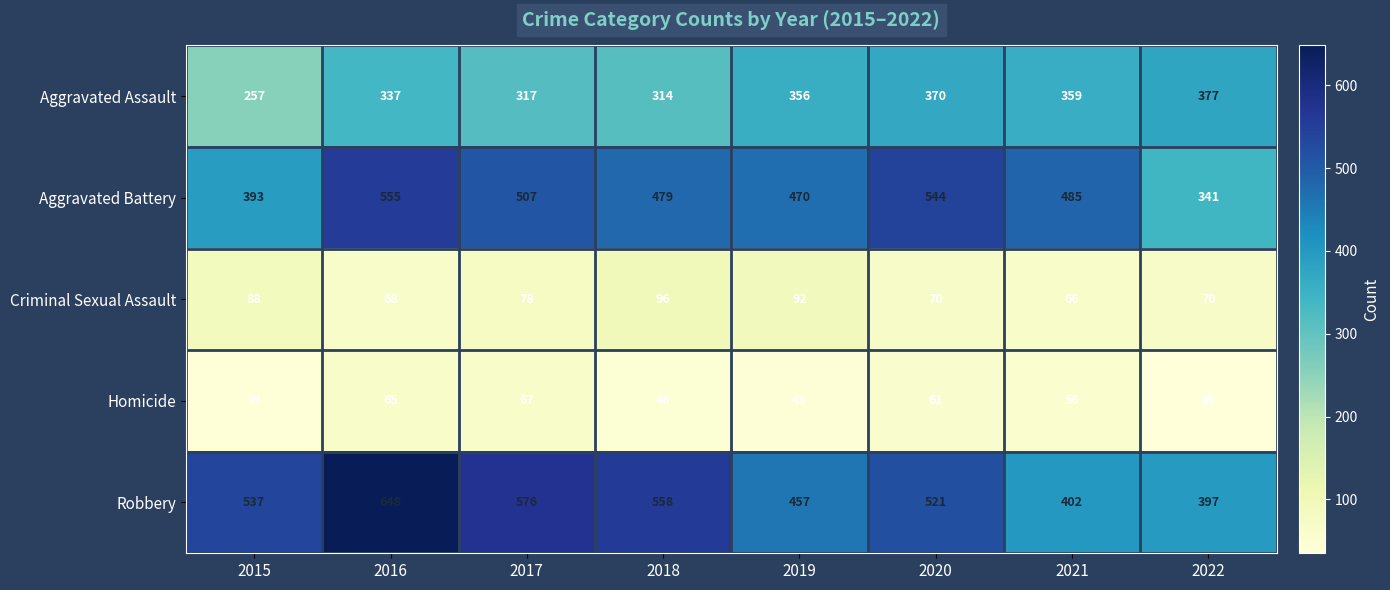

The Robbery series shows 521 at 2020. True or false?

True